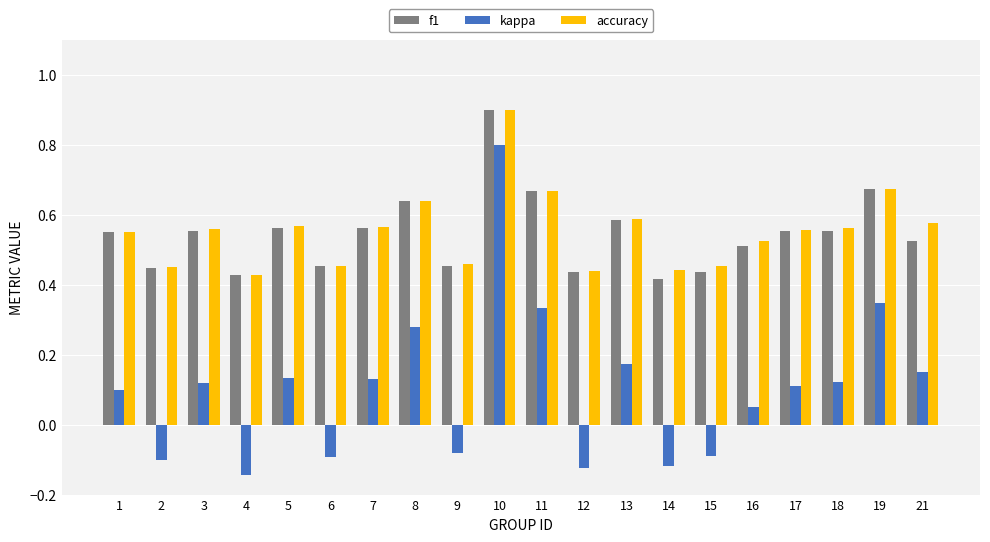

What is the total value across all series at 6?

0.8